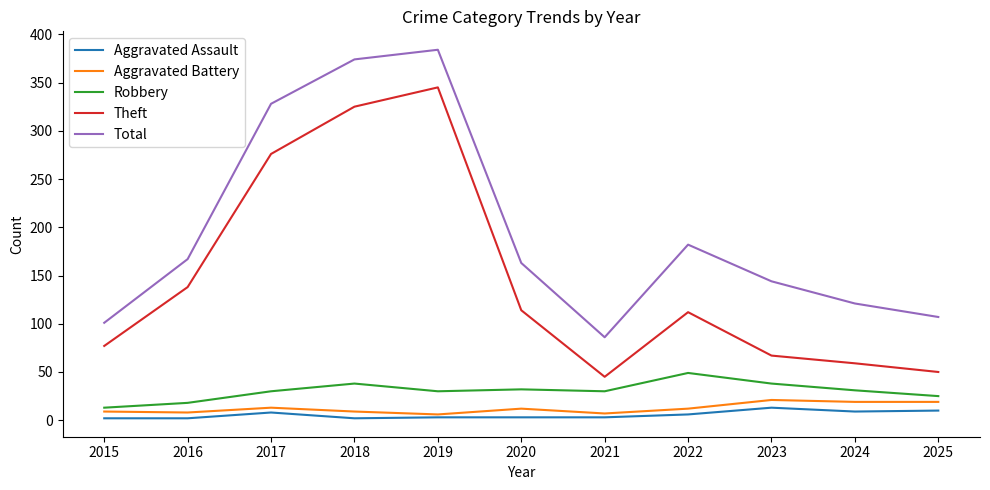

At which category does Total reach its first local valley?

2021